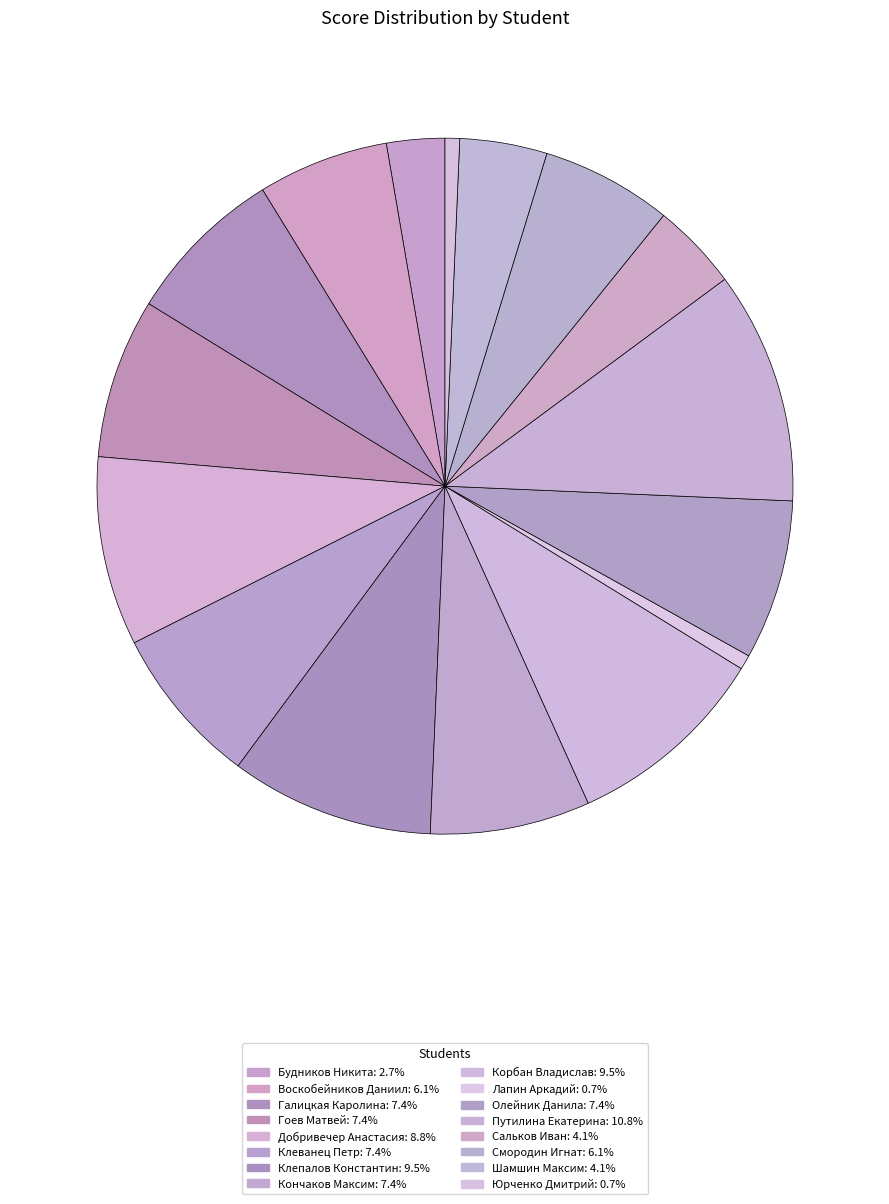

Count the number of slices in the pie.

16